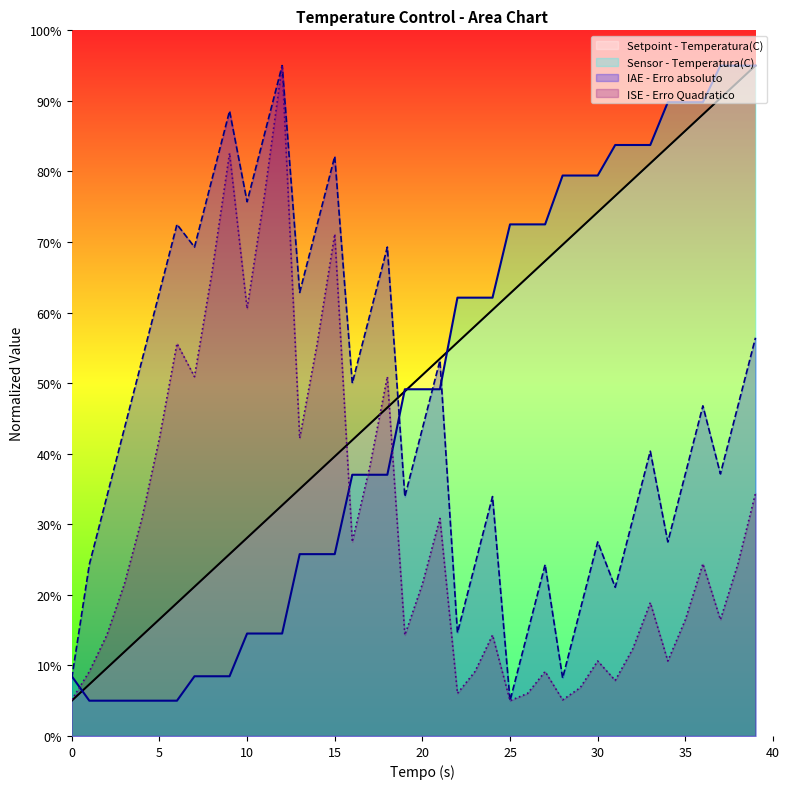

What is the sum of the Sensor - Temperatura(C) values at 3 and 37?

100.0